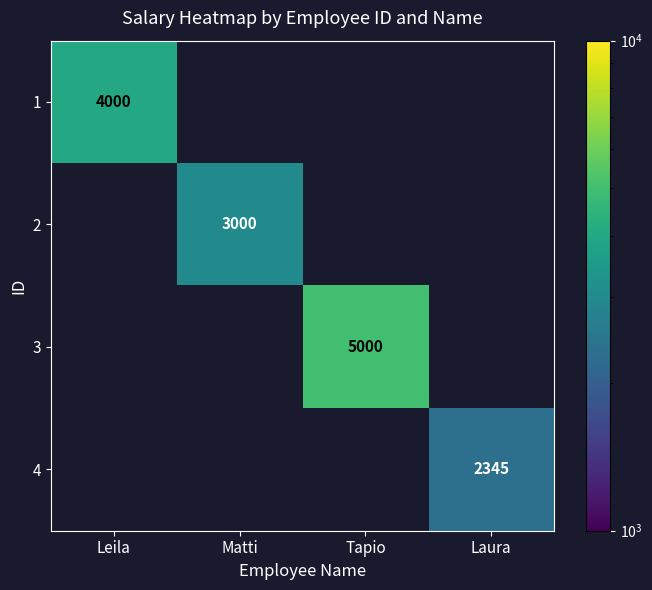

The value of 1 at Leila is 4000. True or false?

True